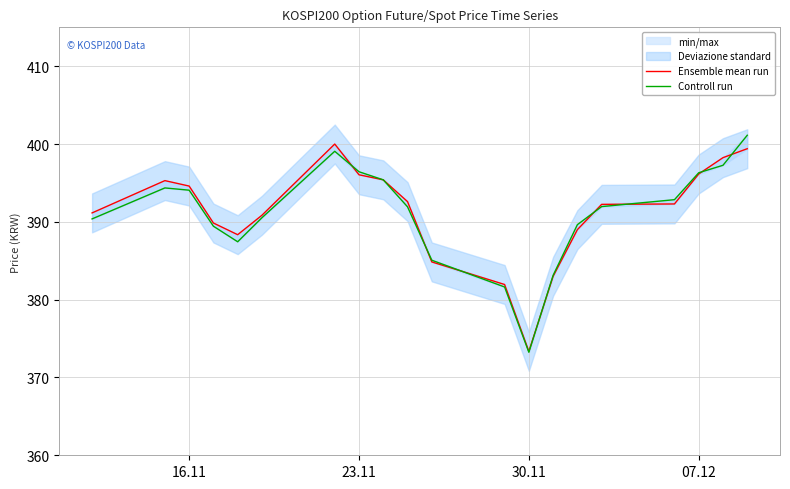

Reading right to left, list all the values displayed in this chart.

Ensemble mean run: 399.4	398.2	396.1	392.3	392.2	389.0	383.0	373.4	381.9	384.9	392.6	395.4	396.1	400.0	390.9	388.4	389.9	394.6	395.3	391.1
Controll run: 401.1	397.3	396.3	392.9	392.0	389.6	383.1	373.2	381.6	385.1	391.9	395.4	396.4	399.1	390.5	387.4	389.4	394.1	394.4	390.4